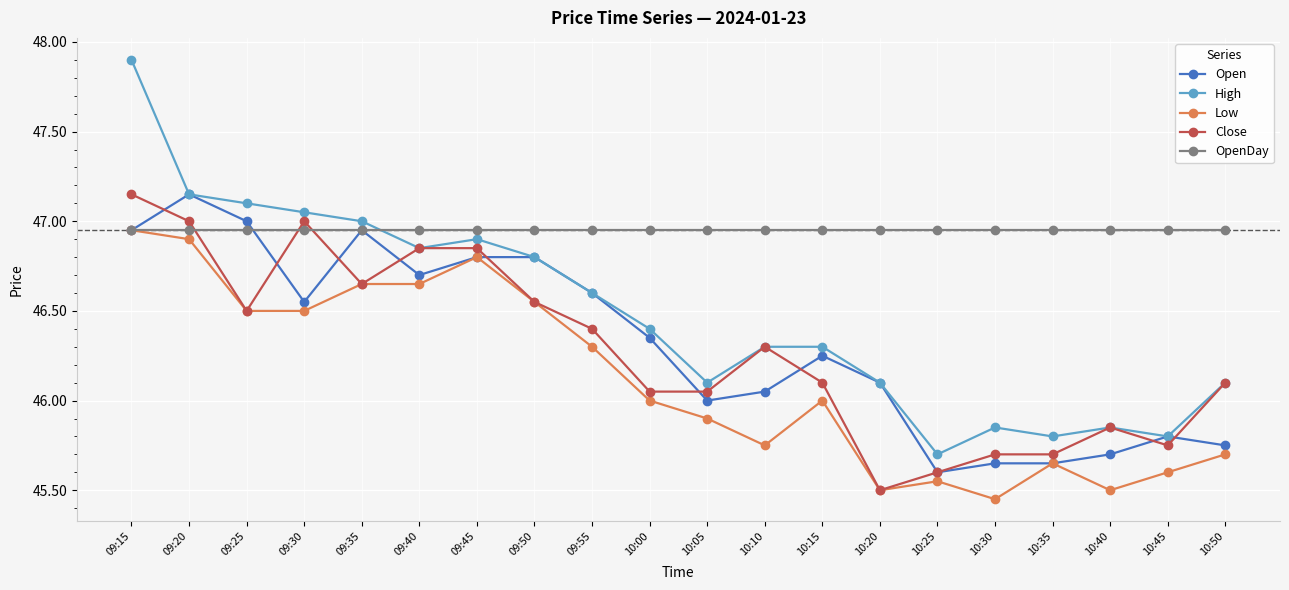

The value of Close at 09:55 is 70.5. True or false?

False